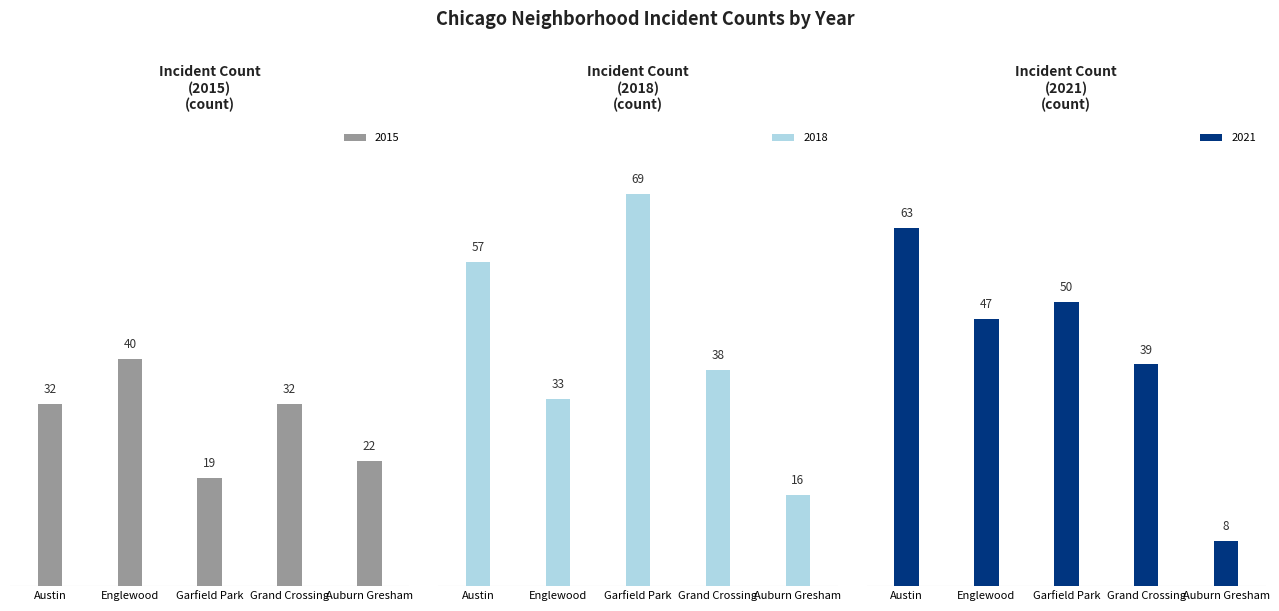

Are the bars grouped side by side (vs. stacked)?

Yes